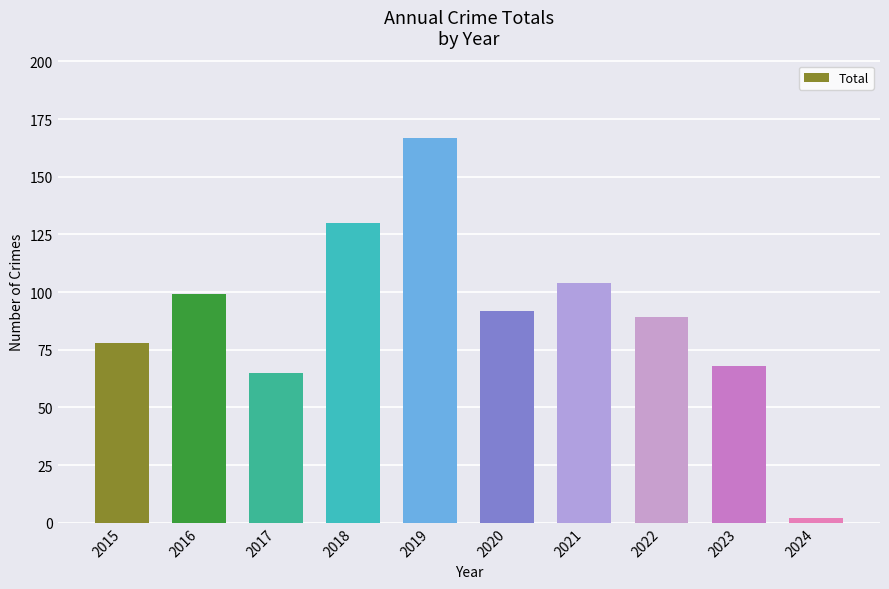

Where does the data first go above 92?

2016